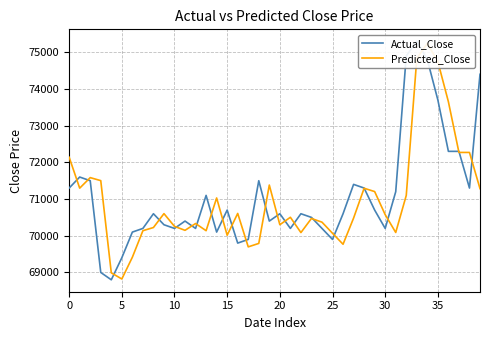

How many categories are shown in the chart?

40